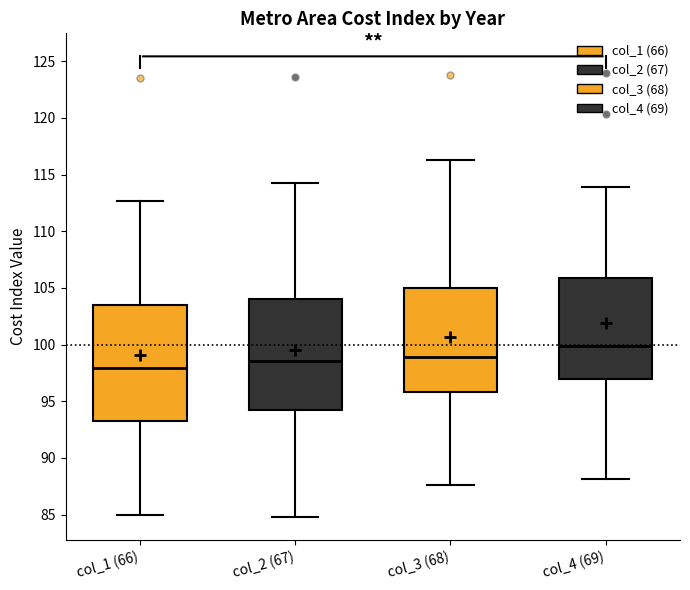

Which box's median line is the highest?

col_4 (69)